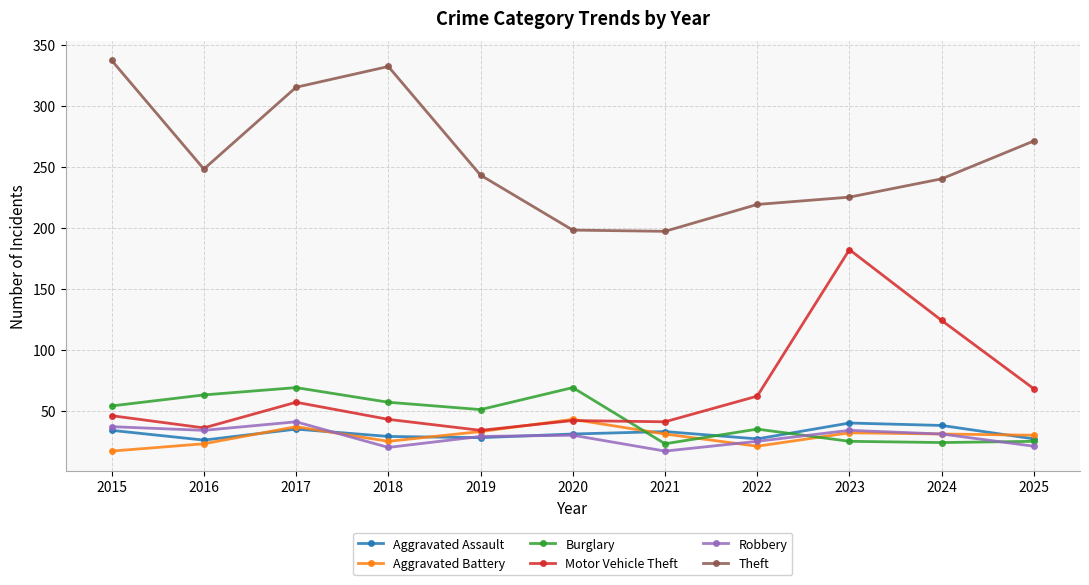

True or false: Burglary has a value of 63 at 2016.

True